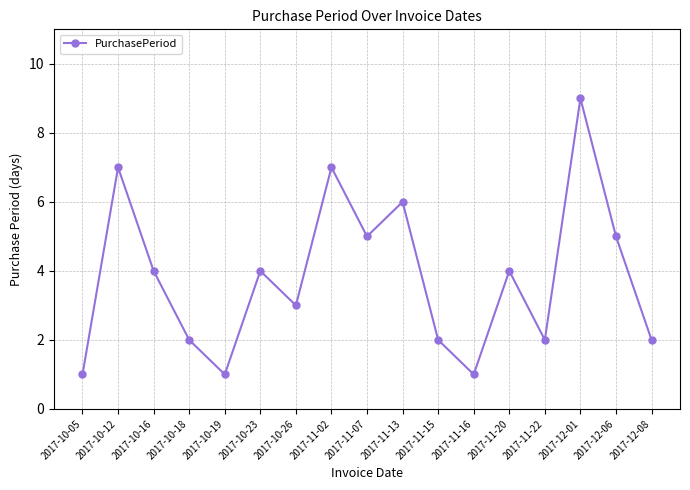

How many values are between 2 and 5?

10